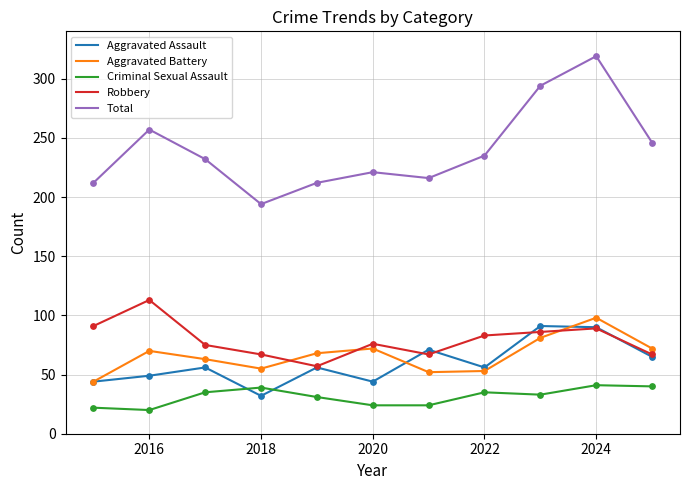

What is the greatest value displayed?

319